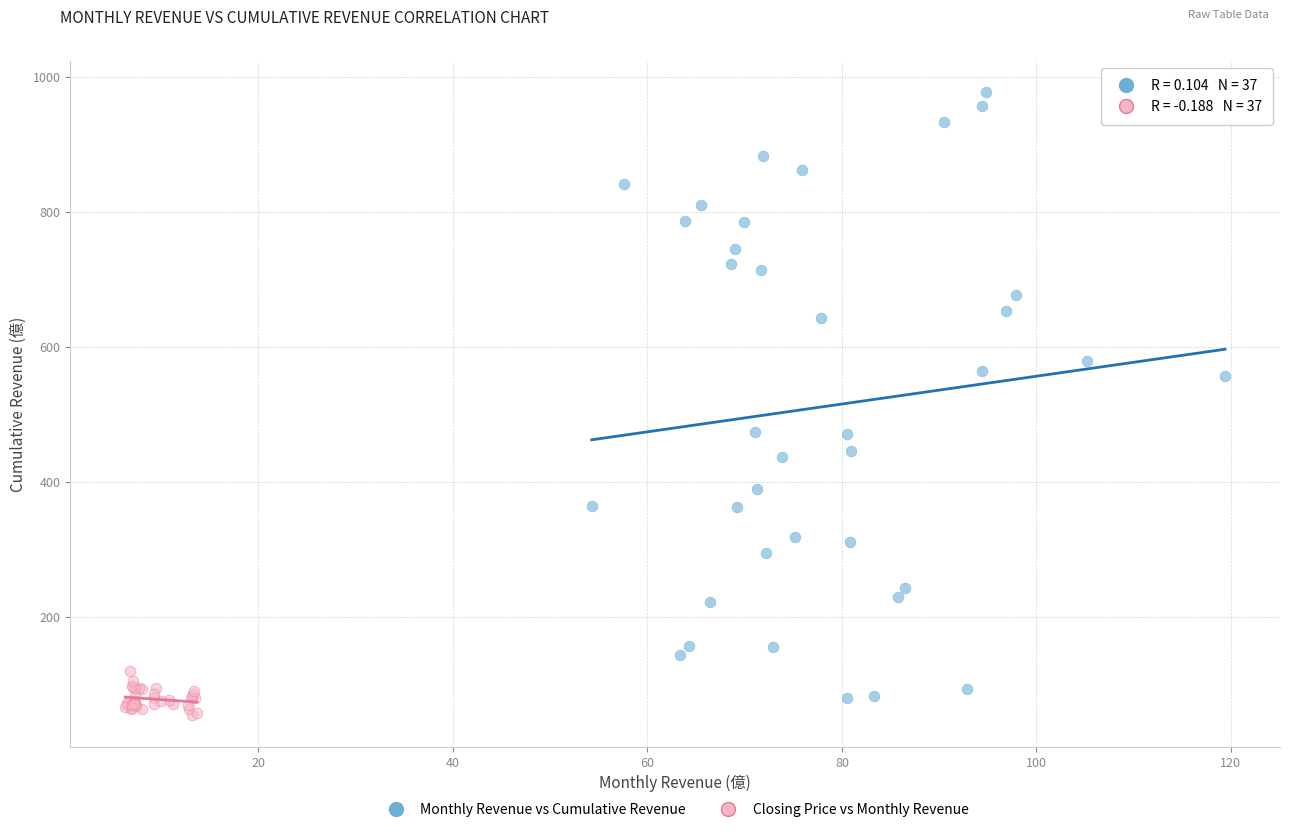

Which series reaches the maximum Y coordinate?

Monthly Revenue vs Cumulative Revenue